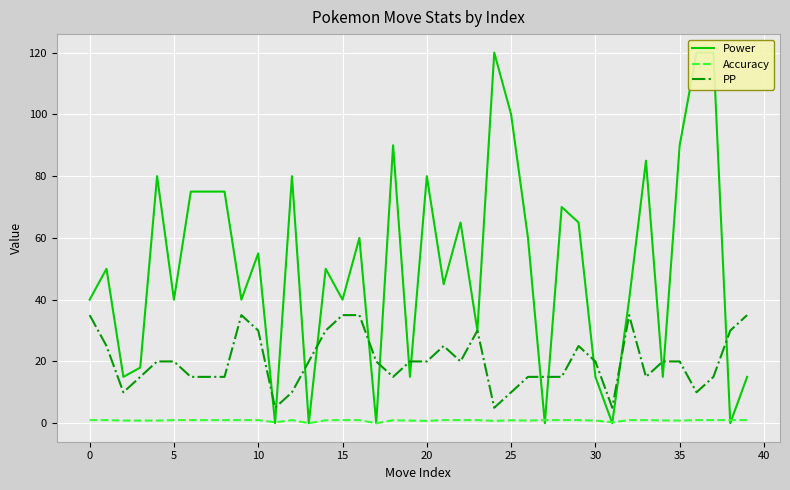

Count the PP values in the range 15 to 30.

27